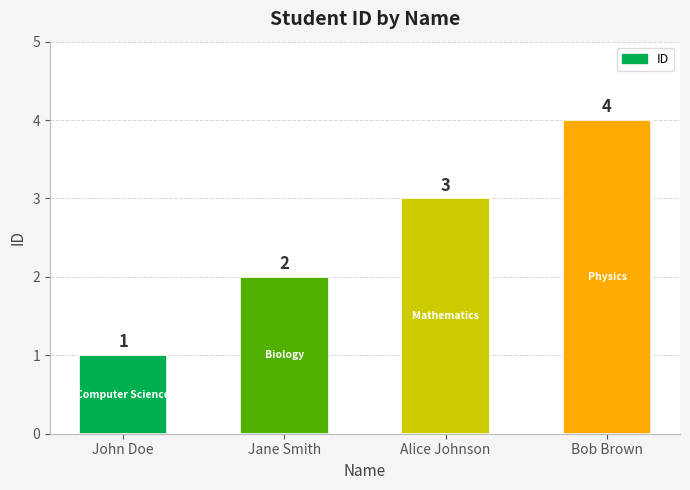

Which has a higher value, Alice Johnson or Jane Smith?

Alice Johnson